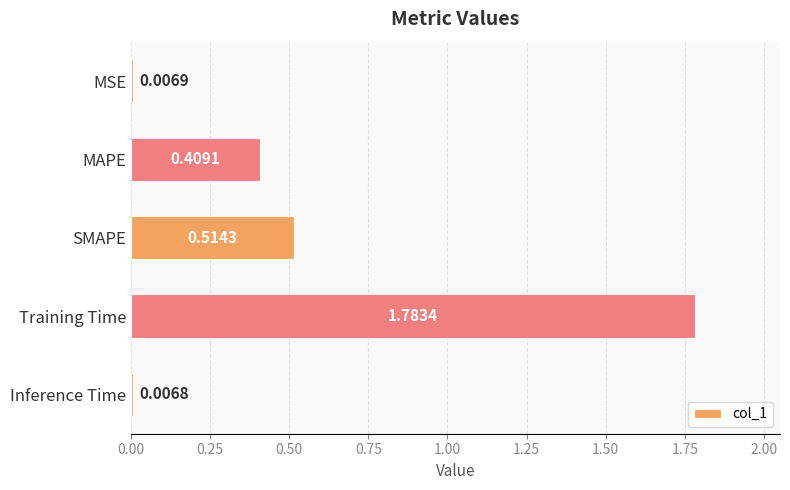

Which has a higher value, MSE or SMAPE?

SMAPE